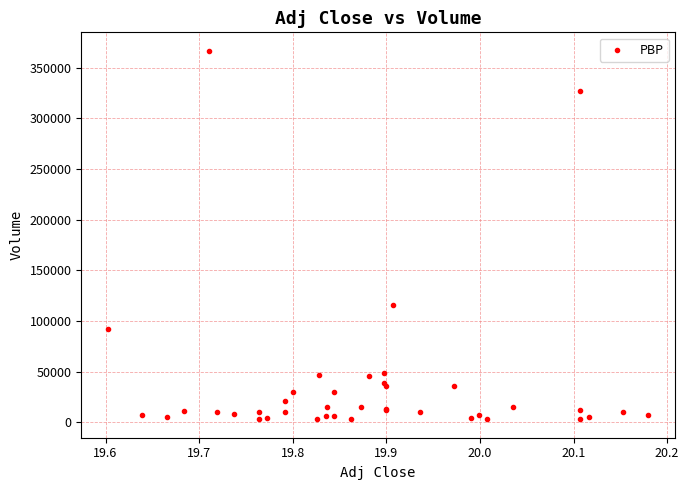

What Y value in the scatter plot is closest to 184800?

115500